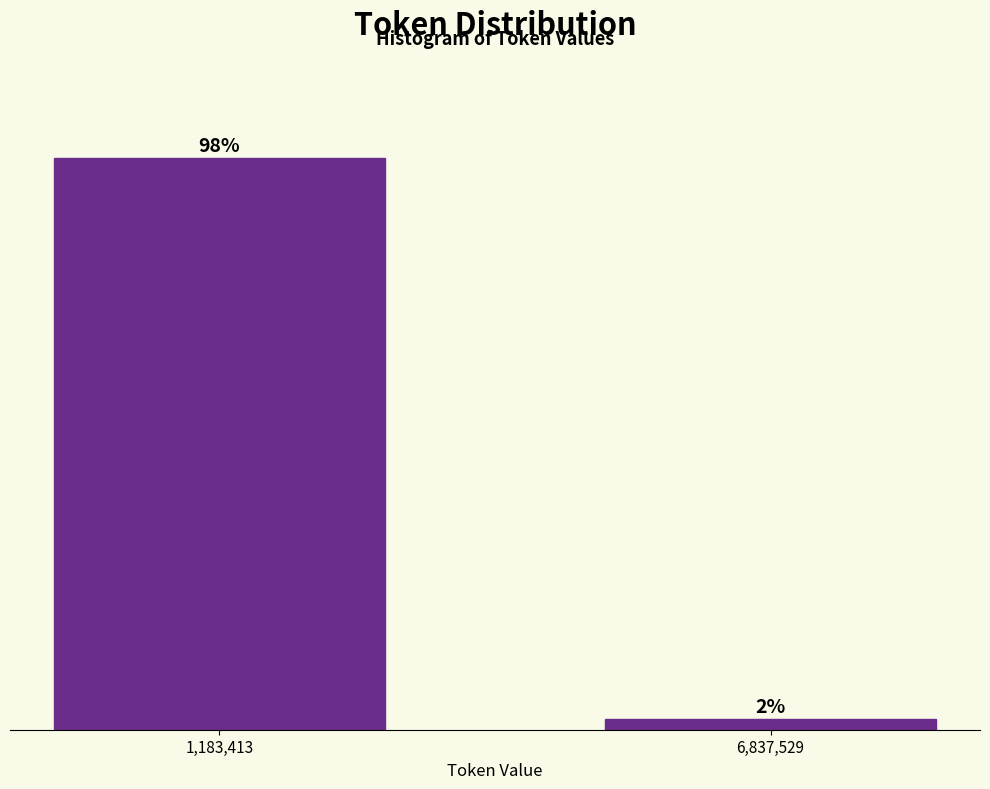

Rank the categories by value from highest to lowest.

1,183,413, 6,837,529